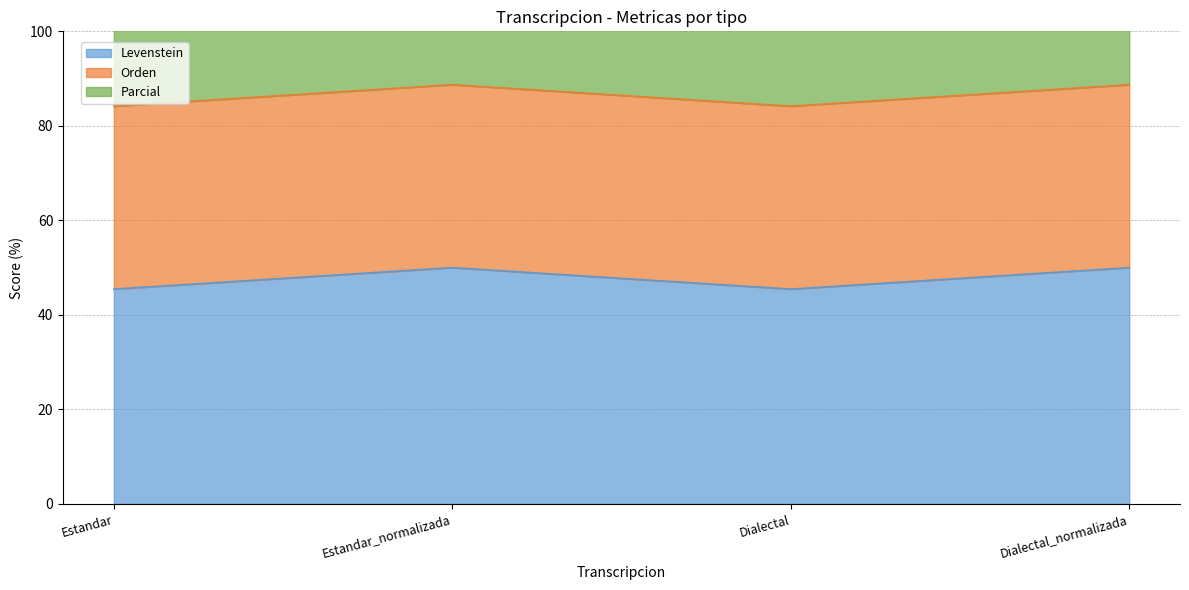

Between Dialectal_normalizada and Estandar_normalizada, which is larger?

Dialectal_normalizada